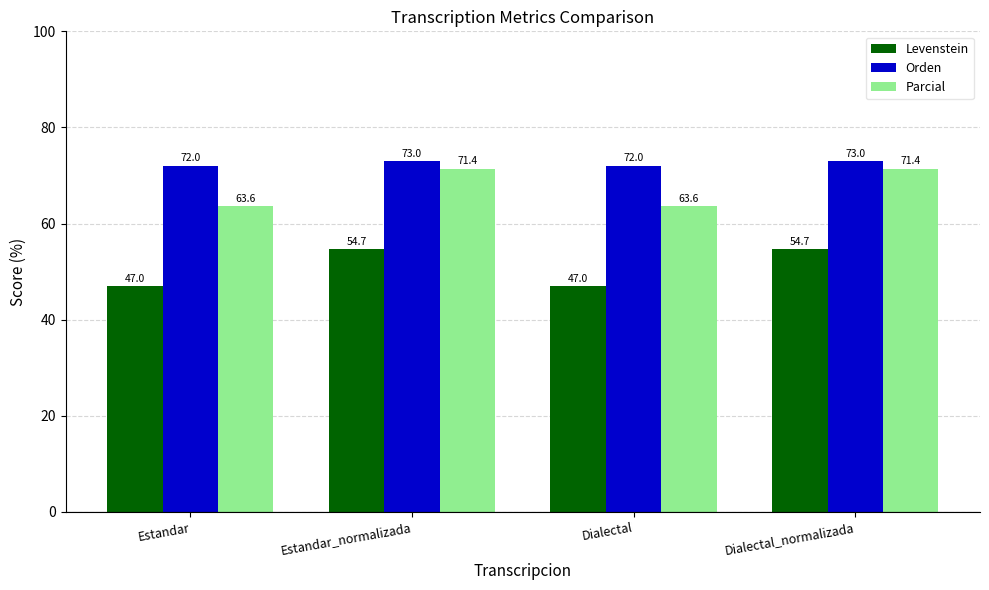

The value of Levenstein at Estandar is 21.9. True or false?

False